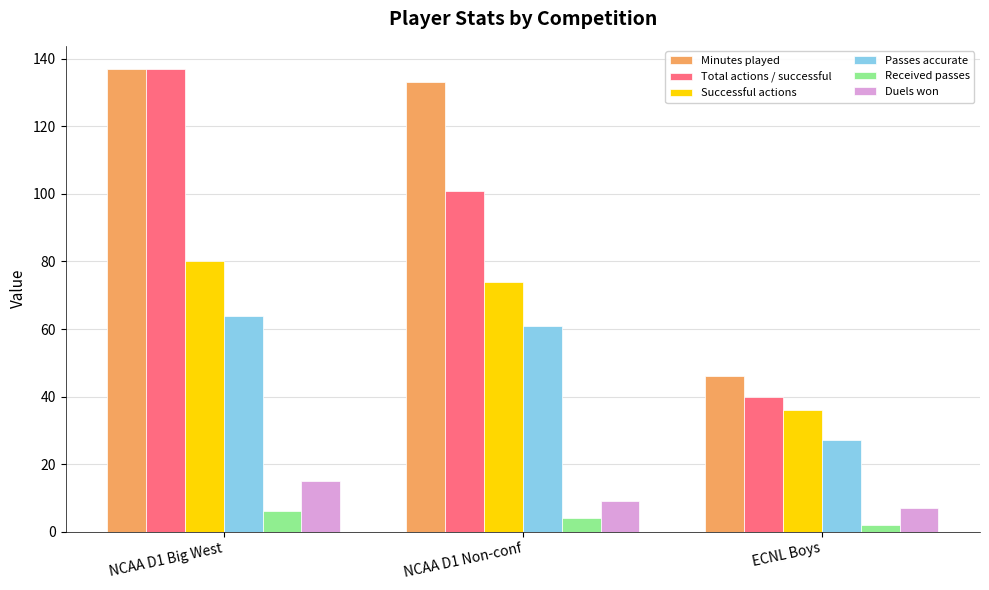

How many bars are there in each group?

6